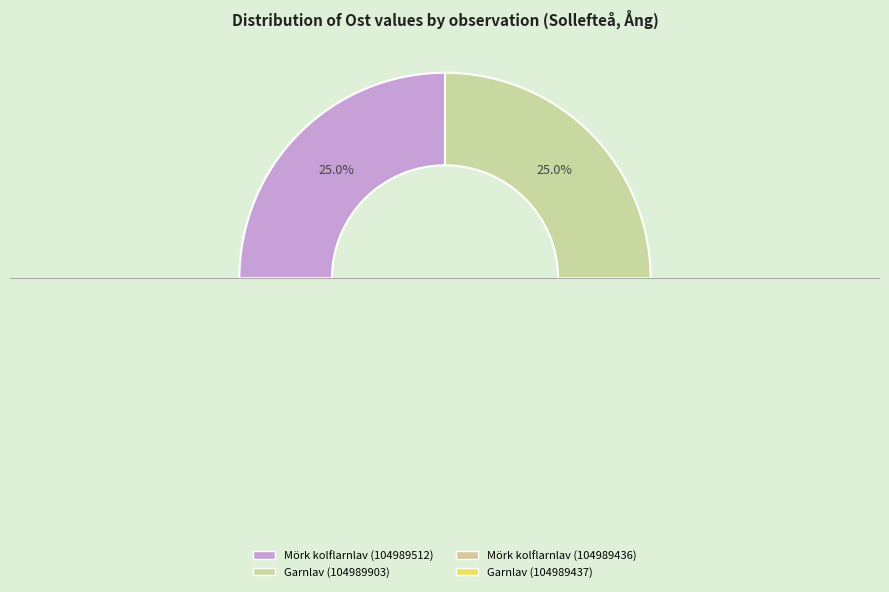

To the nearest percent, what is the average slice percentage?

25%